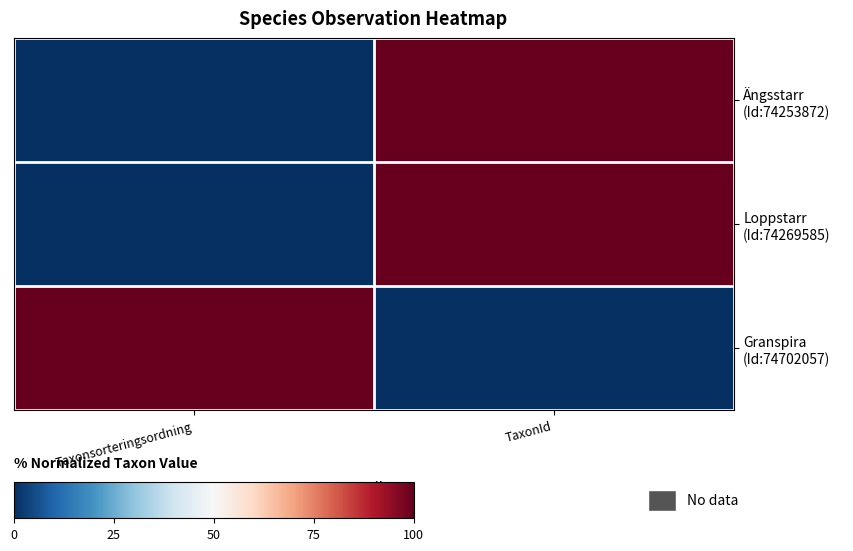

At which category is the sum across all series the highest?

TaxonId